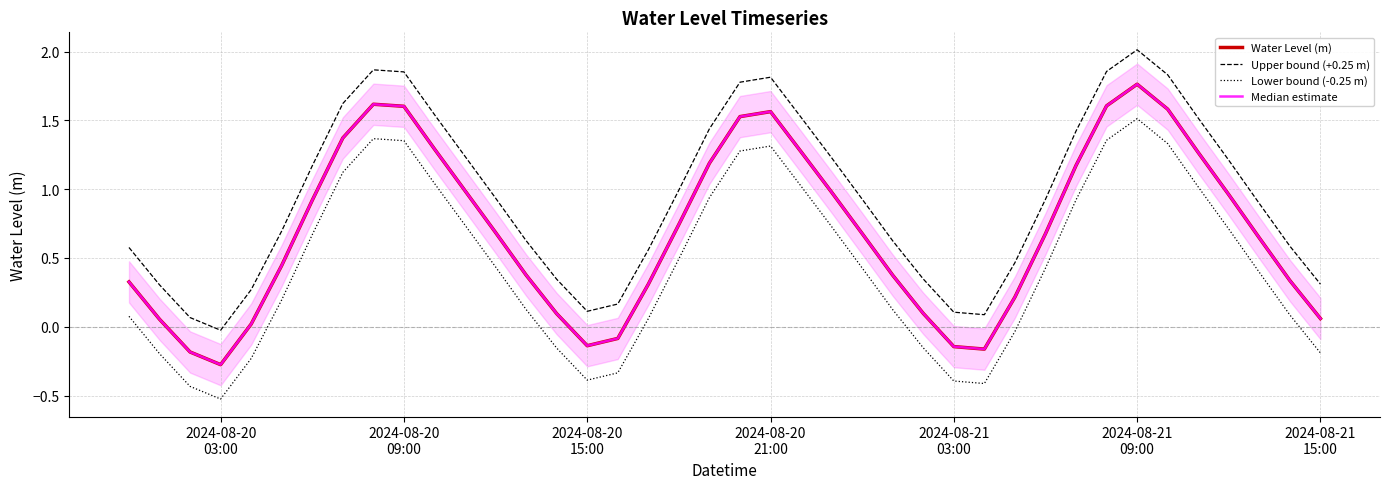

Reading left to right, extract all data points from this chart.

Water Level (m): 0.3	0.1	-0.2	-0.3	0.0	0.4	0.9	1.4	1.6	1.6	1.3	1.0	0.7	0.4	0.1	-0.1	-0.1	0.3	0.7	1.2	1.5	1.6	1.3	1.0	0.7	0.4	0.1	-0.1	-0.2	0.2	0.7	1.2	1.6	1.8	1.6	1.3	1.0	0.6	0.3	0.1
Upper bound (+0.25 m): 0.6	0.3	0.1	-0.0	0.3	0.7	1.2	1.6	1.9	1.9	1.5	1.2	0.9	0.6	0.3	0.1	0.2	0.6	1.0	1.4	1.8	1.8	1.5	1.2	0.9	0.6	0.3	0.1	0.1	0.5	0.9	1.4	1.9	2.0	1.8	1.5	1.2	0.9	0.6	0.3
Lower bound (-0.25 m): 0.1	-0.2	-0.4	-0.5	-0.2	0.2	0.7	1.1	1.4	1.4	1.0	0.7	0.4	0.1	-0.2	-0.4	-0.3	0.1	0.5	0.9	1.3	1.3	1.0	0.7	0.4	0.1	-0.2	-0.4	-0.4	-0.0	0.4	0.9	1.4	1.5	1.3	1.0	0.7	0.4	0.1	-0.2
Median estimate: 0.3	0.1	-0.2	-0.3	0.0	0.4	0.9	1.4	1.6	1.6	1.3	1.0	0.7	0.4	0.1	-0.1	-0.1	0.3	0.7	1.2	1.5	1.6	1.3	1.0	0.7	0.4	0.1	-0.1	-0.2	0.2	0.7	1.2	1.6	1.8	1.6	1.3	1.0	0.6	0.3	0.1